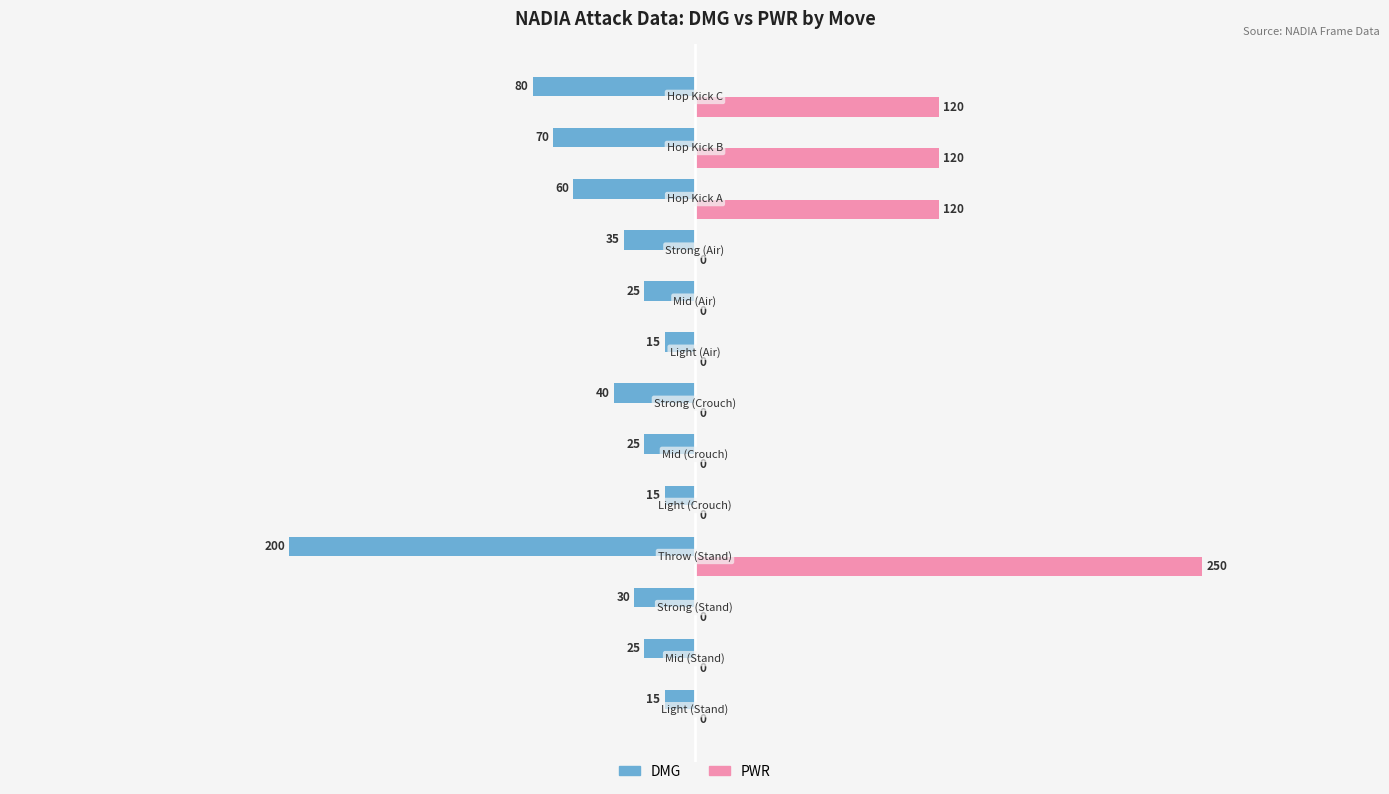

What is the sum of all PWR values?

610